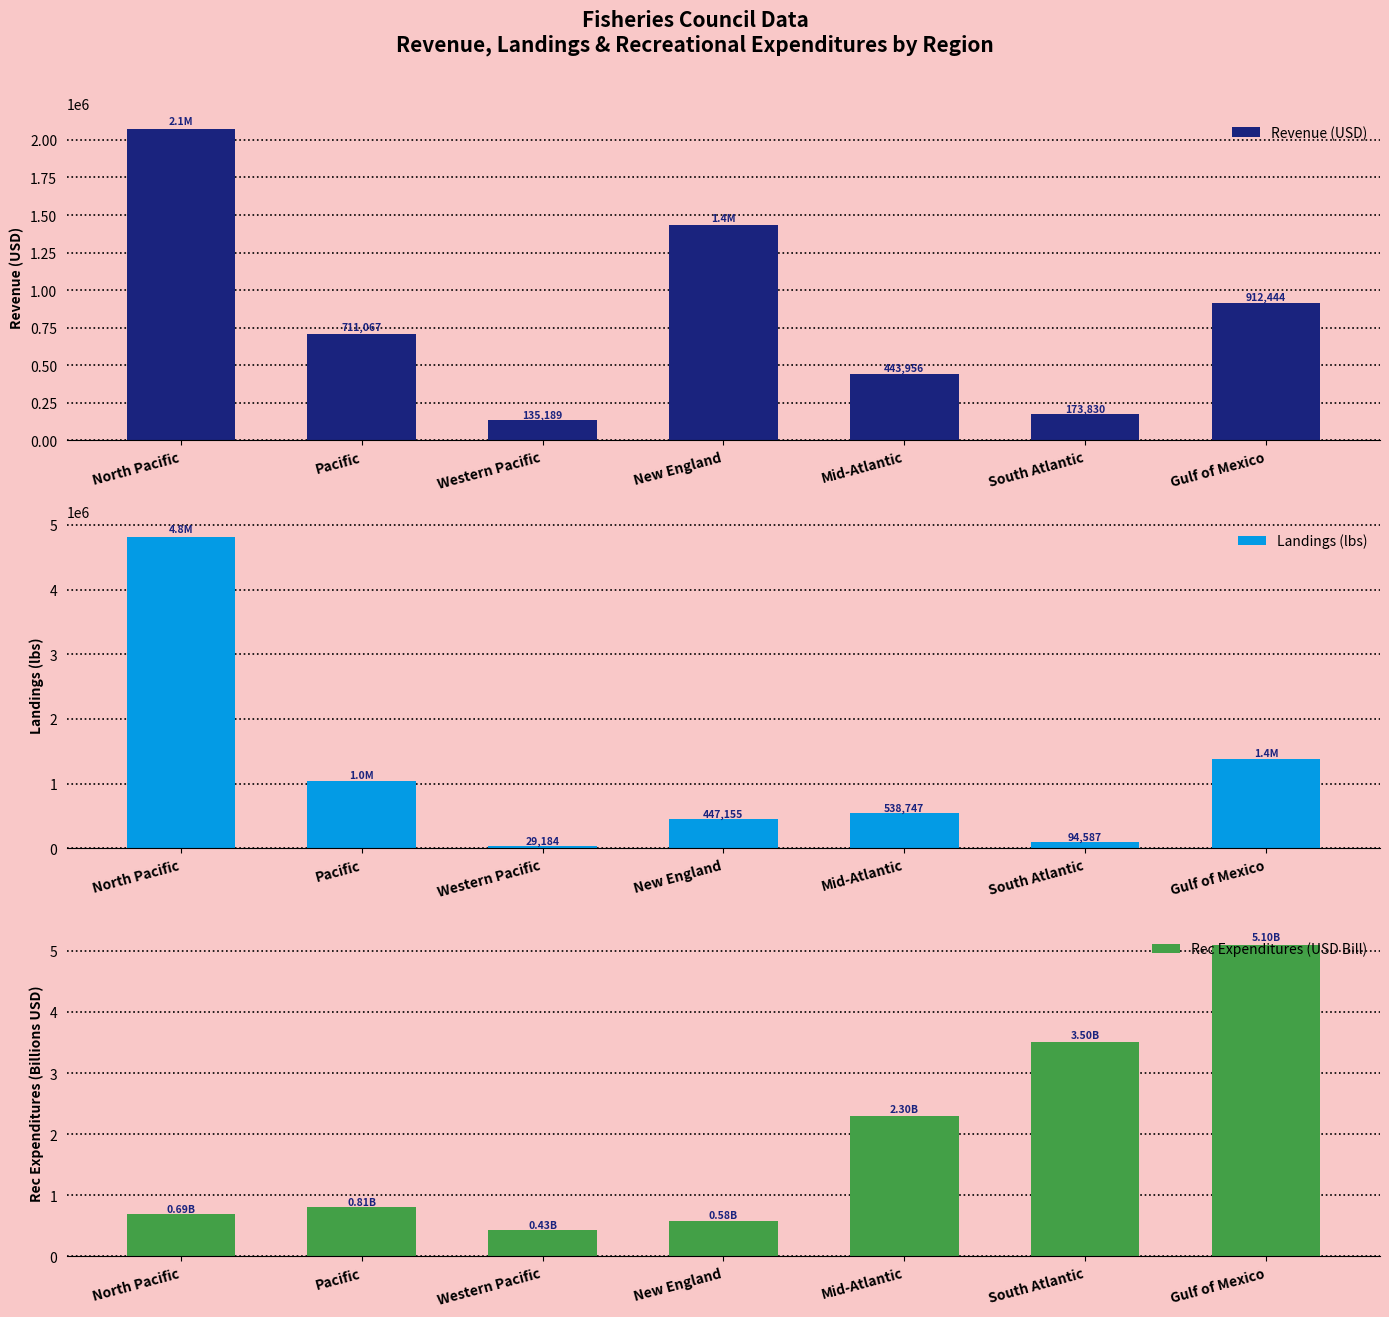

What is the greatest value displayed?

4818064.0